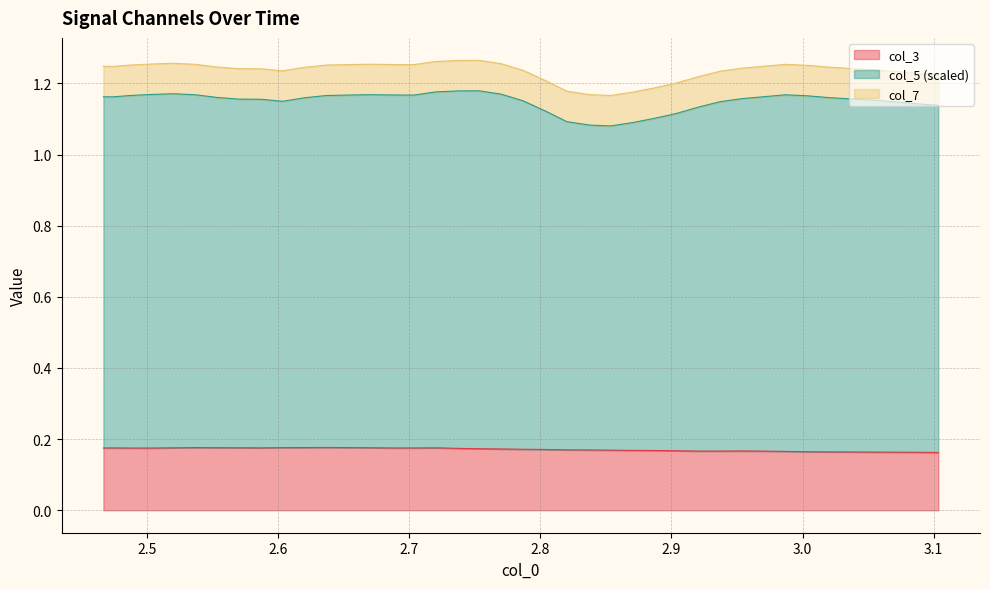

How many interior local valleys does the col_5 series have?

4